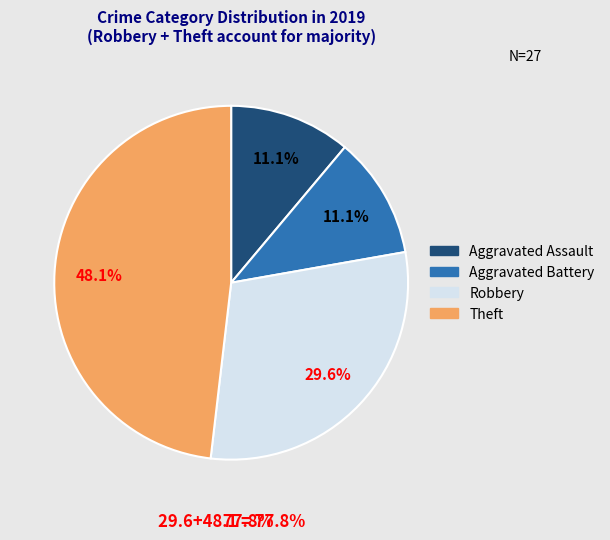

To the nearest percent, what portion does Theft represent?

48%